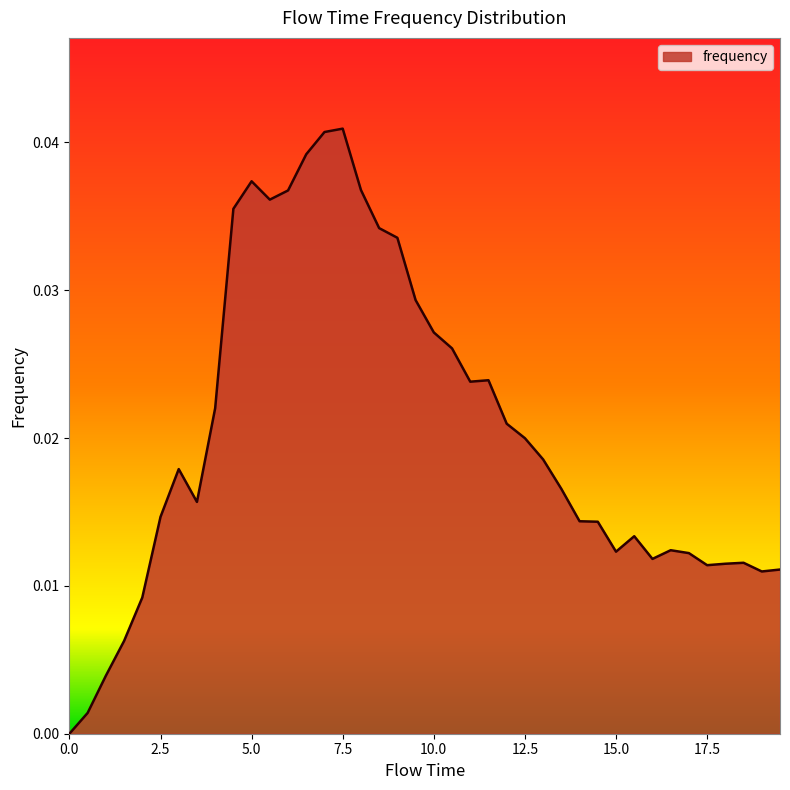

What is the label of the 32nd point from the left?

15.5